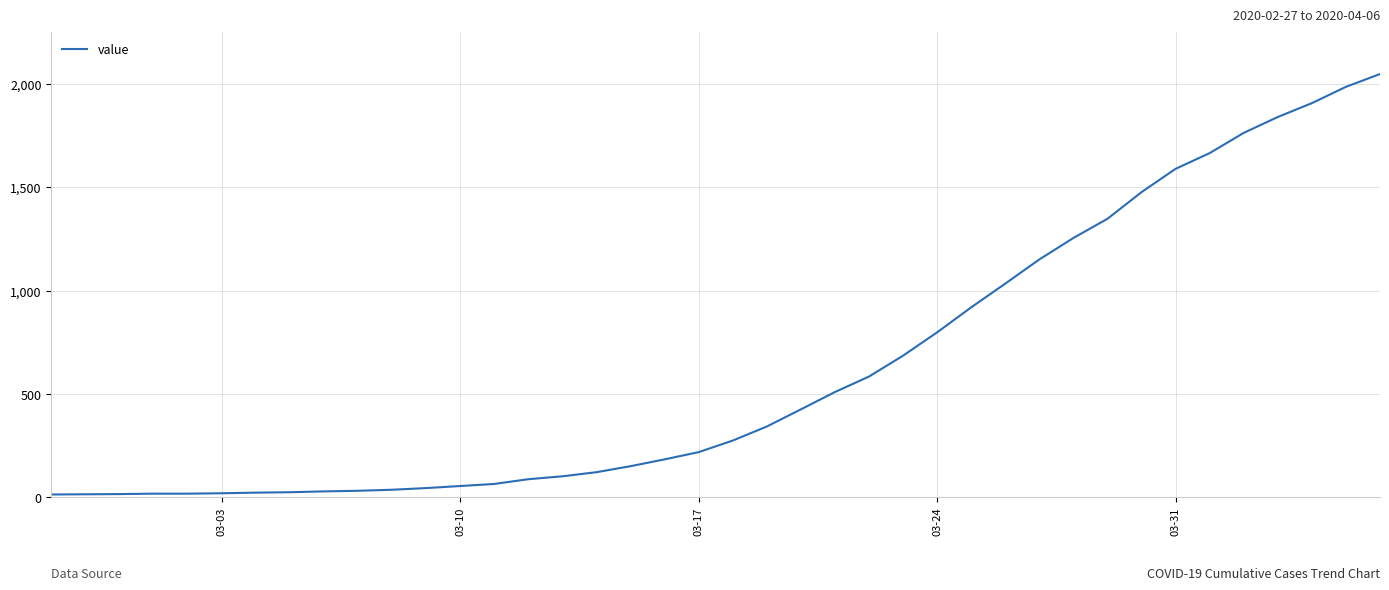

Does the chart have visible grid lines?

Yes